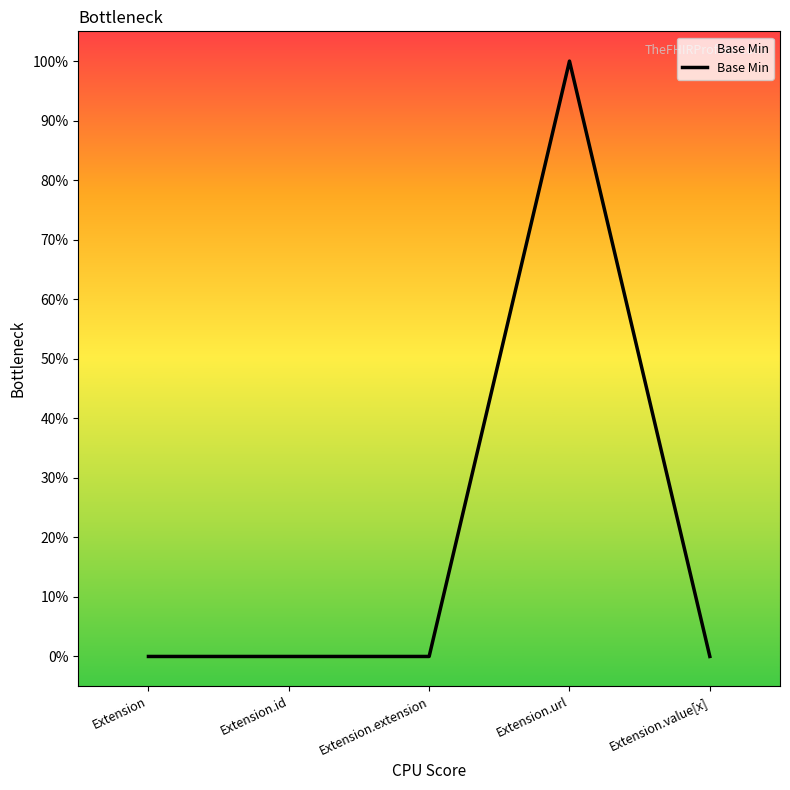

Reading left to right, what are all the values shown in this chart?

0	0	0	1	0